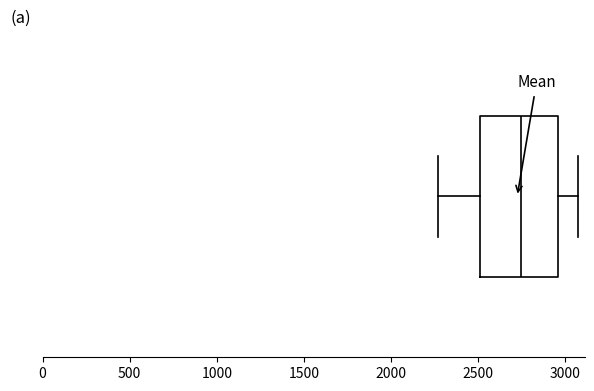

Read this box plot against the x-axis: the position of the median line, the range covered by the box, and the ends of both whiskers. The values are not printed on the chart, so give them approximately, as read against the axis.

median 2750, box 2500 to 2950, whiskers 2250 to 3050